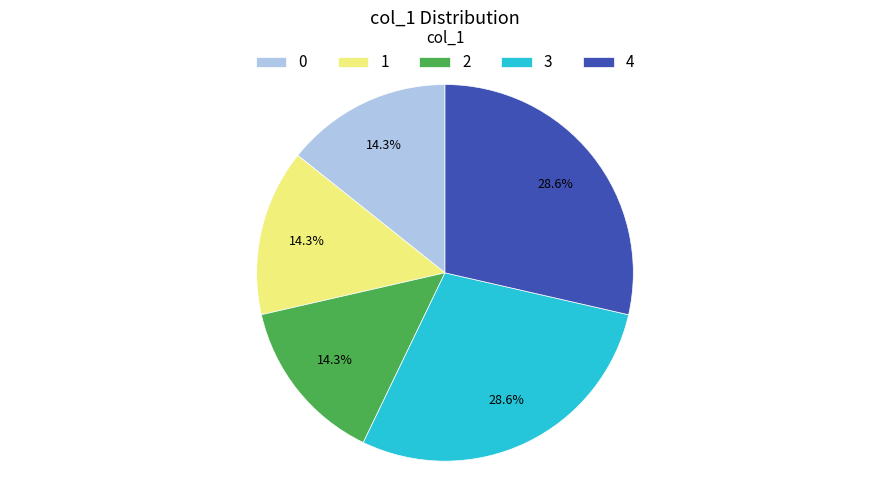

What is the total percentage of 3 and 1?

42.9%